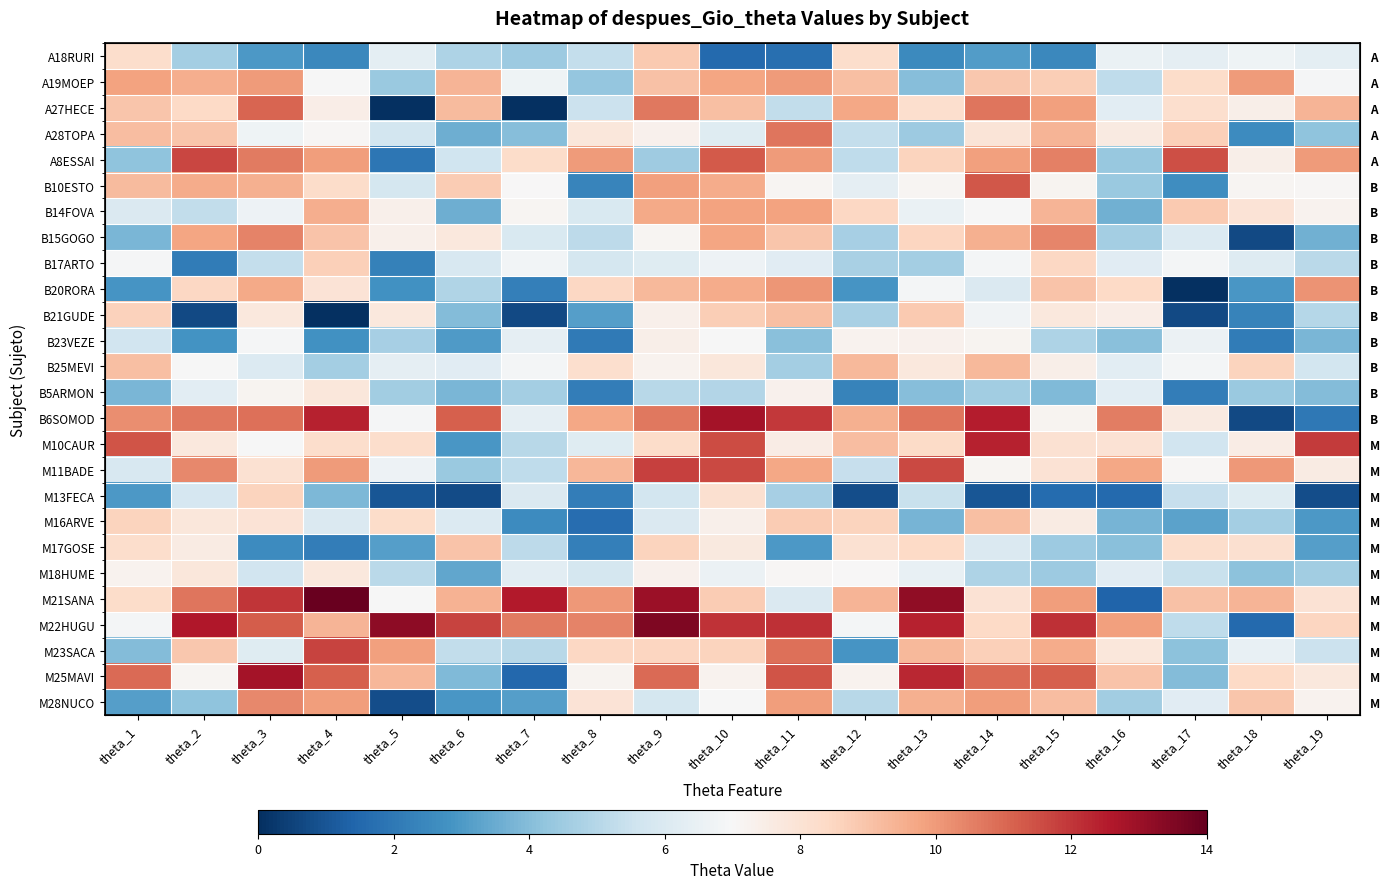

How many data points in M16ARVE are above 6?

10